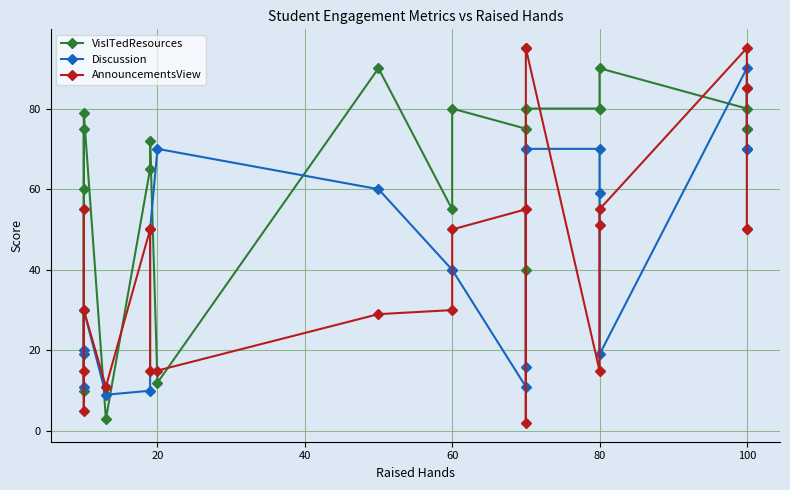

True or false: VisITedResources has a value of 126 at 60.

False